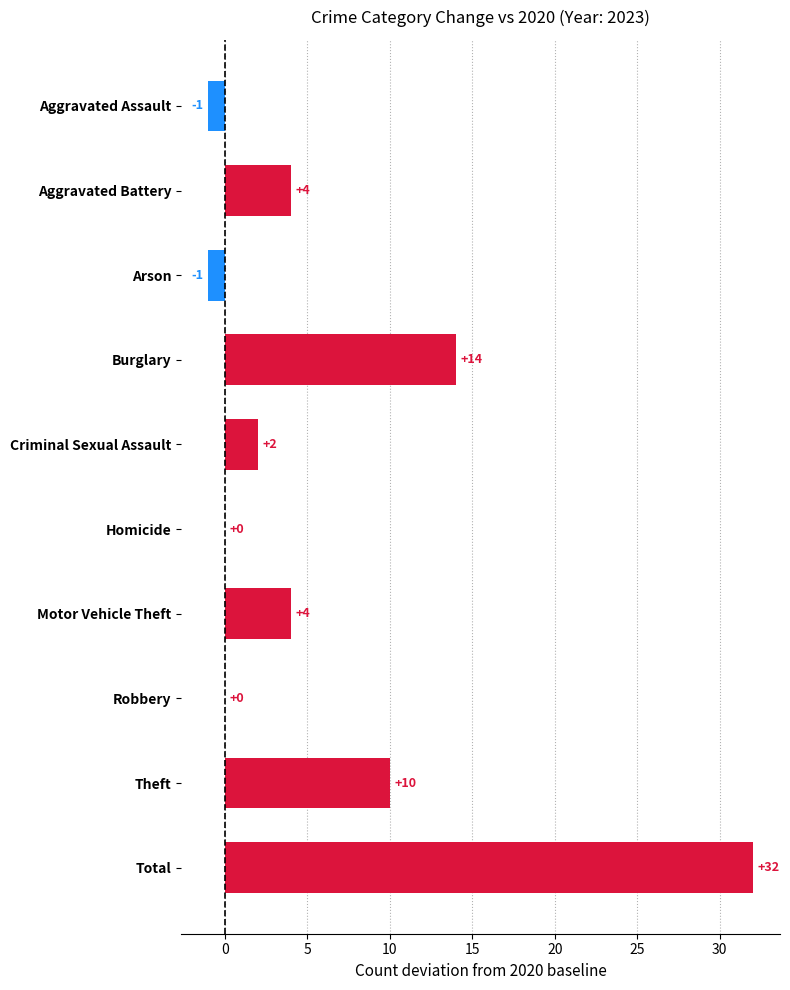

What is the maximum value shown in the chart?

32